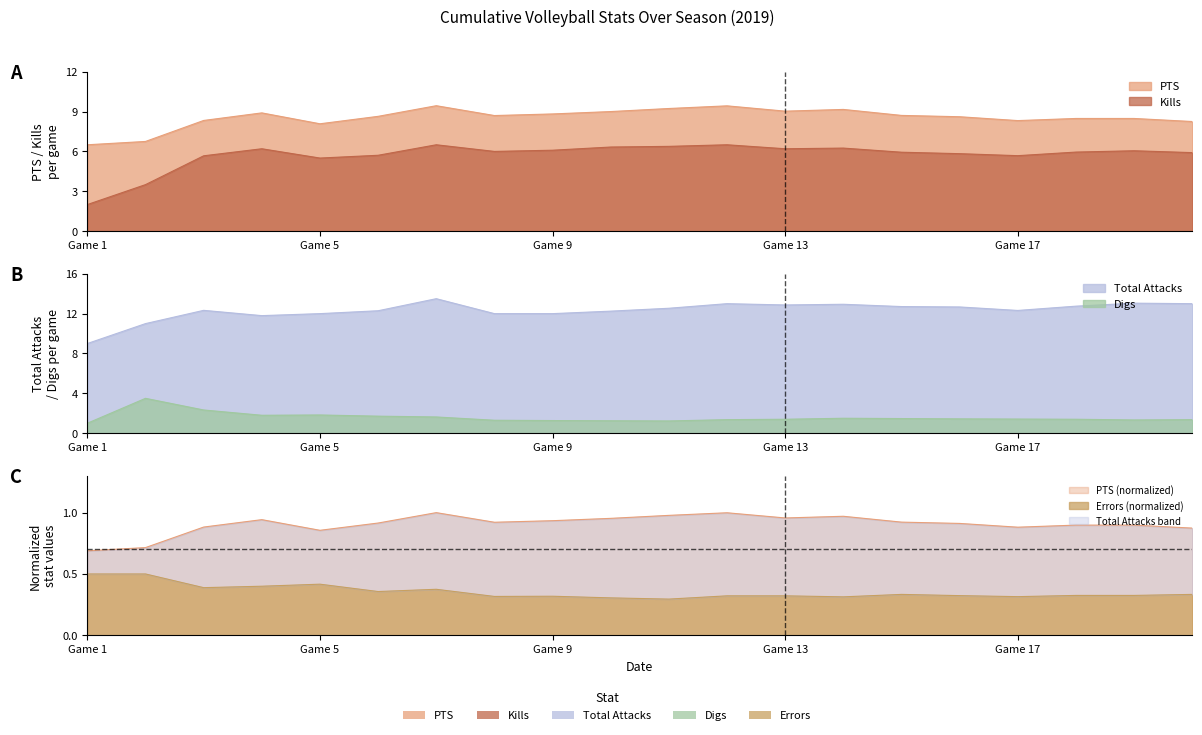

What is the average value of the Errors series?

0.4